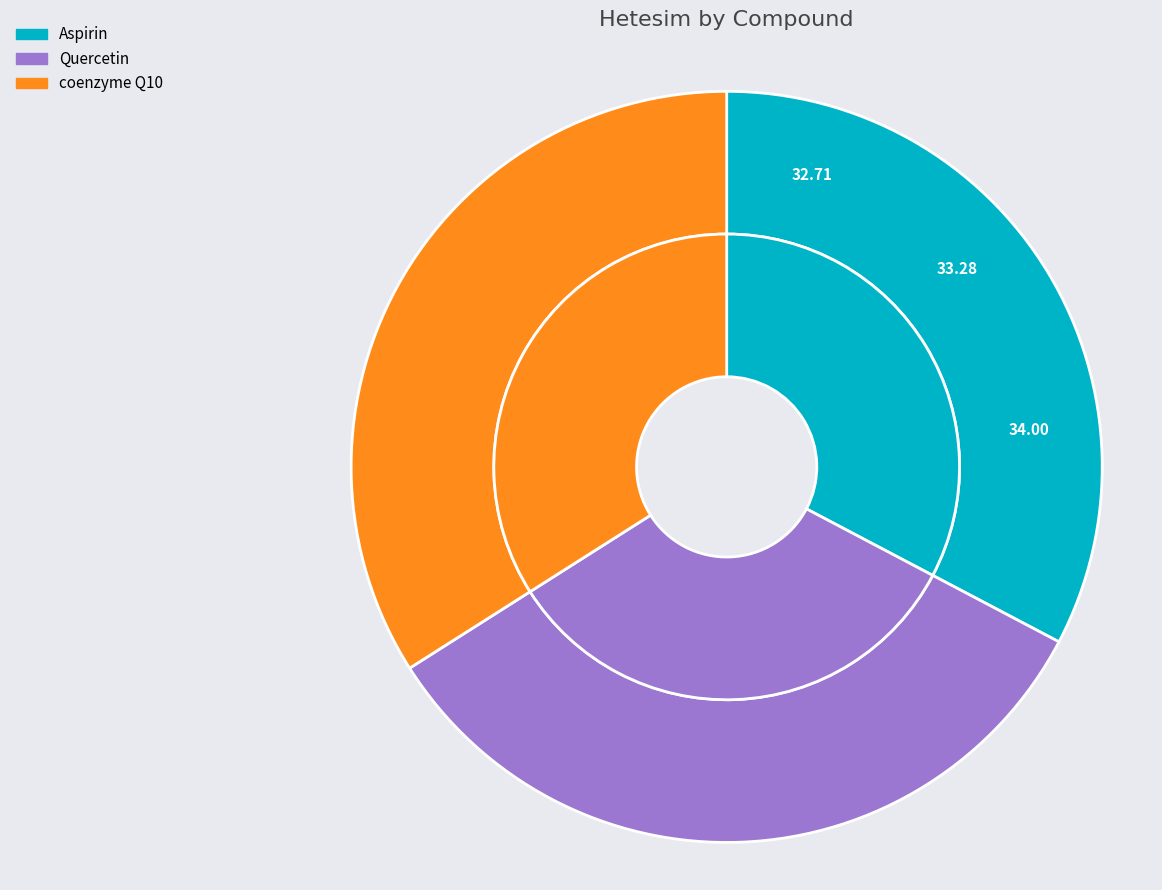

Is Aspirin the majority of the pie?

No